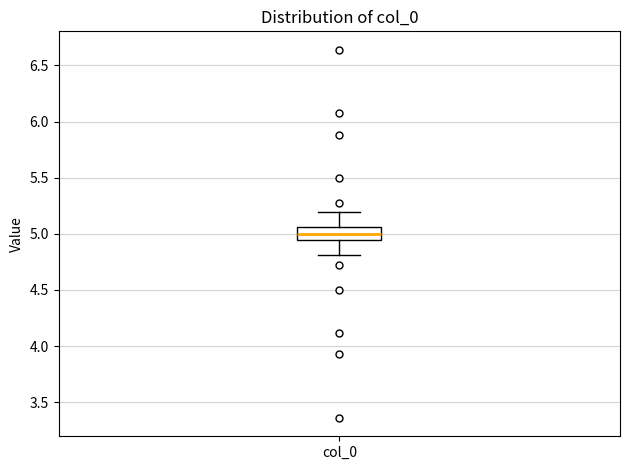

Read this box plot against the y-axis: the position of the median line, the range covered by the box, and the ends of both whiskers. The values are not printed on the chart, so give them approximately, as read against the axis.

median 5.00, box 4.95 to 5.05, whiskers 4.80 to 5.20